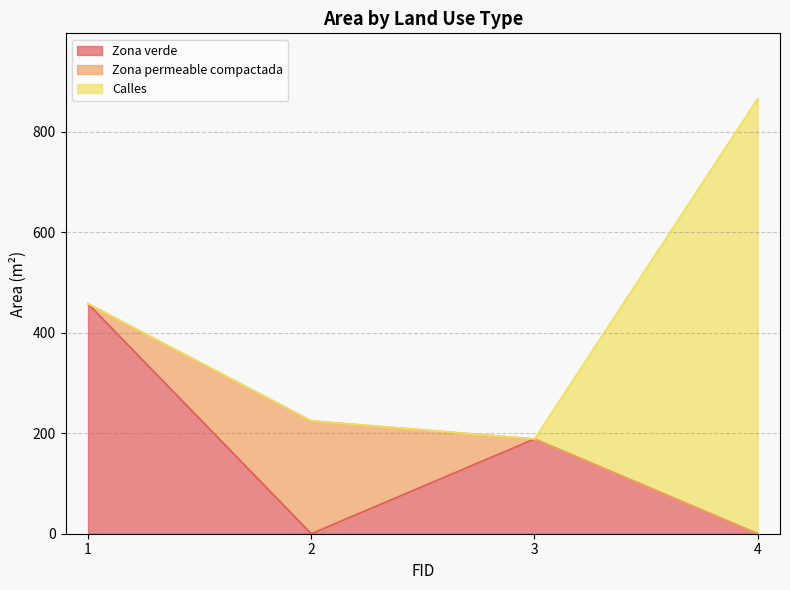

At how many categories does at least one series exceed 194?

3